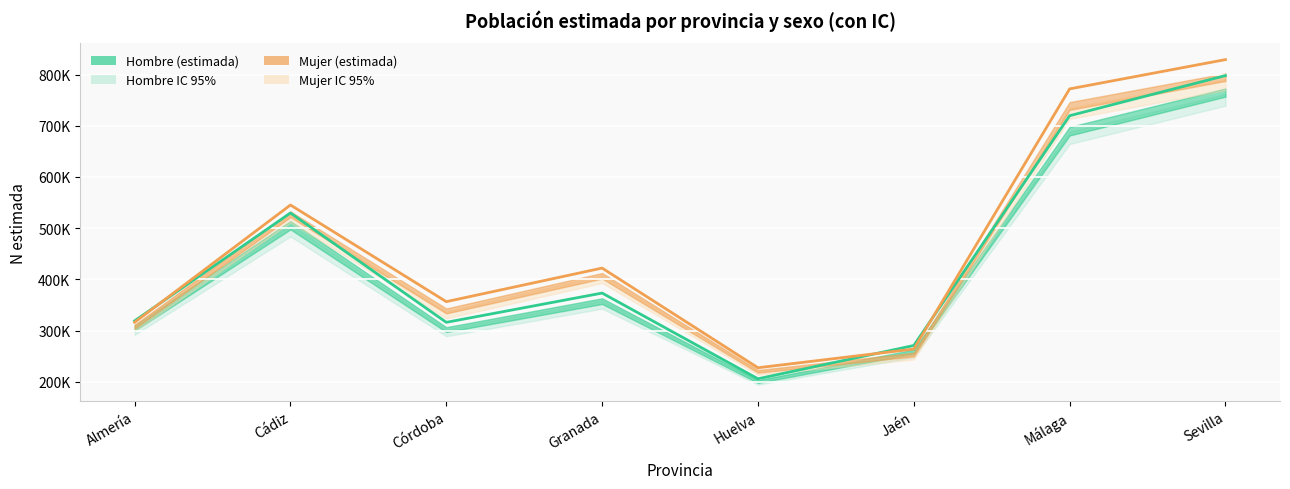

Is the value of Hombre (estimada) at Sevilla greater than the value of Mujer (estimada) at Córdoba?

Yes